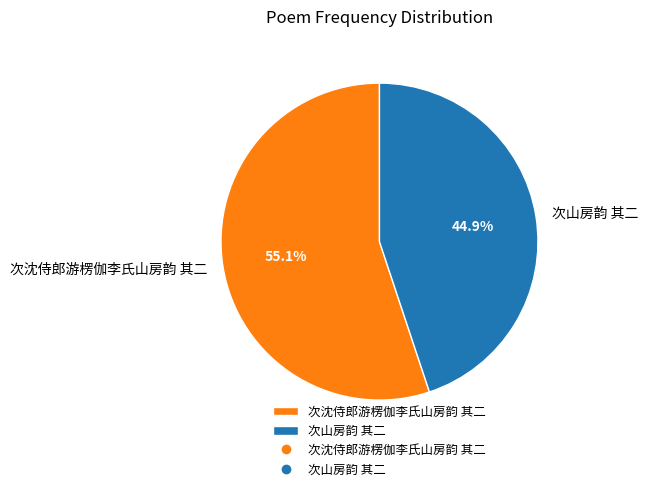

To the nearest percent, what is the combined percentage of 次沈侍郎游楞伽李氏山房韵 其二 and 次山房韵 其二?

100%